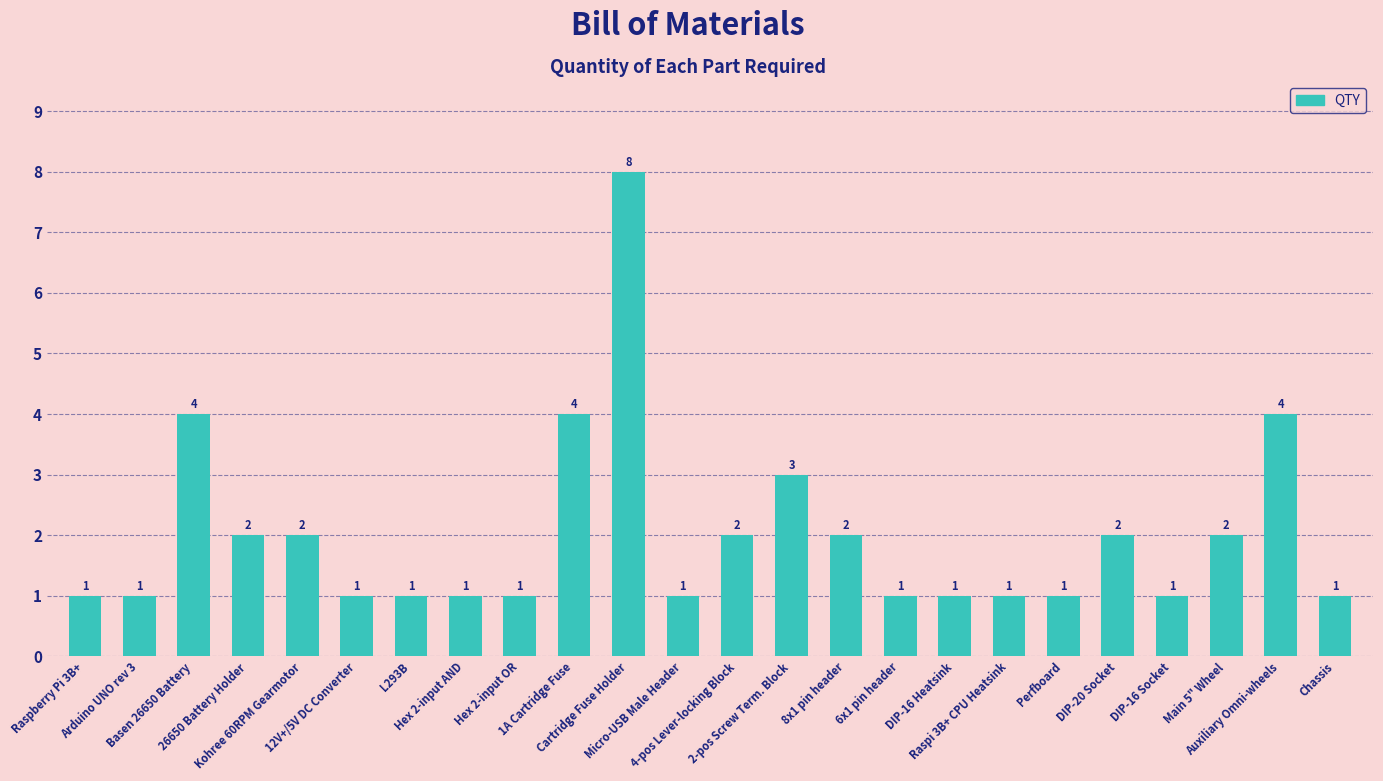

The value at DIP-16 Socket is 1. True or false?

True